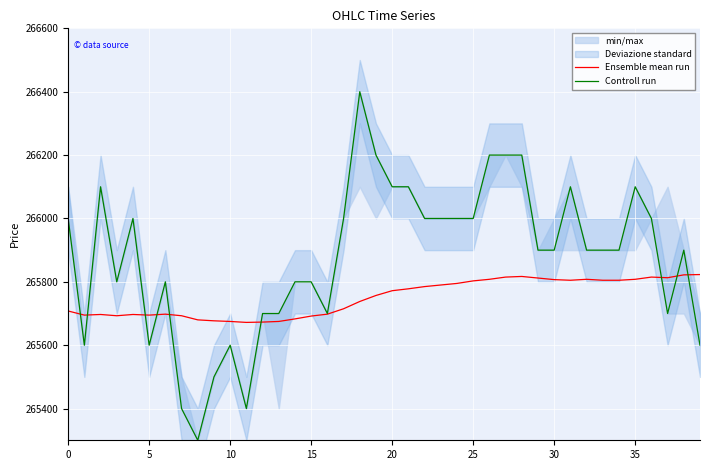

Does the chart display data point markers on the line(s)?

No